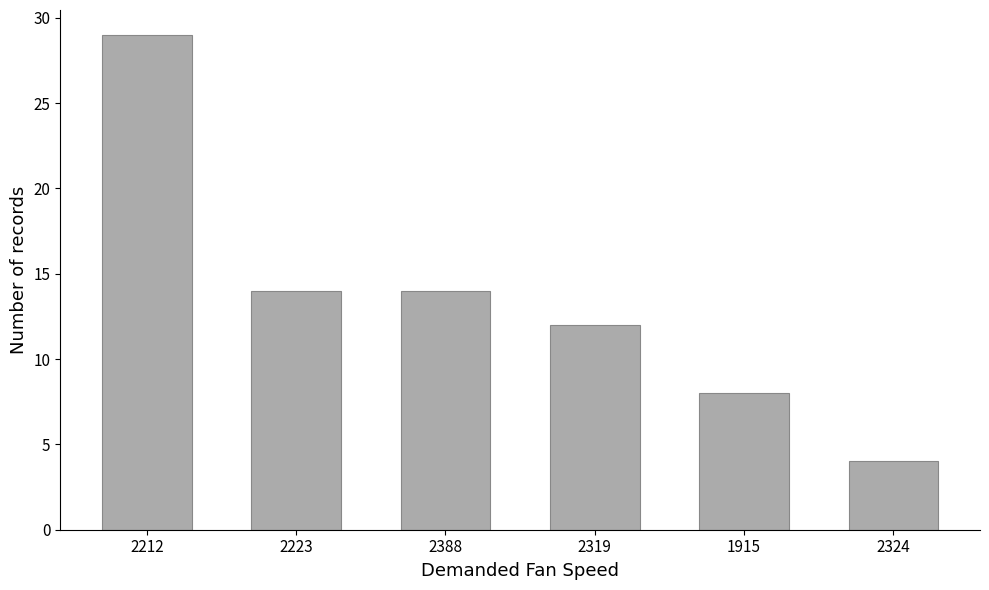

Reading left to right, extract all data points from this chart.

29	14	14	12	8	4